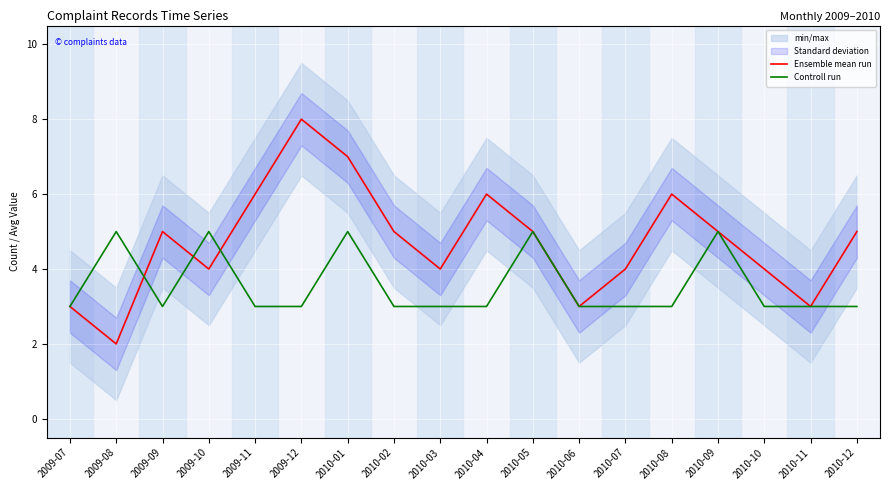

At which label is Controll run closest to 4?

2009-07